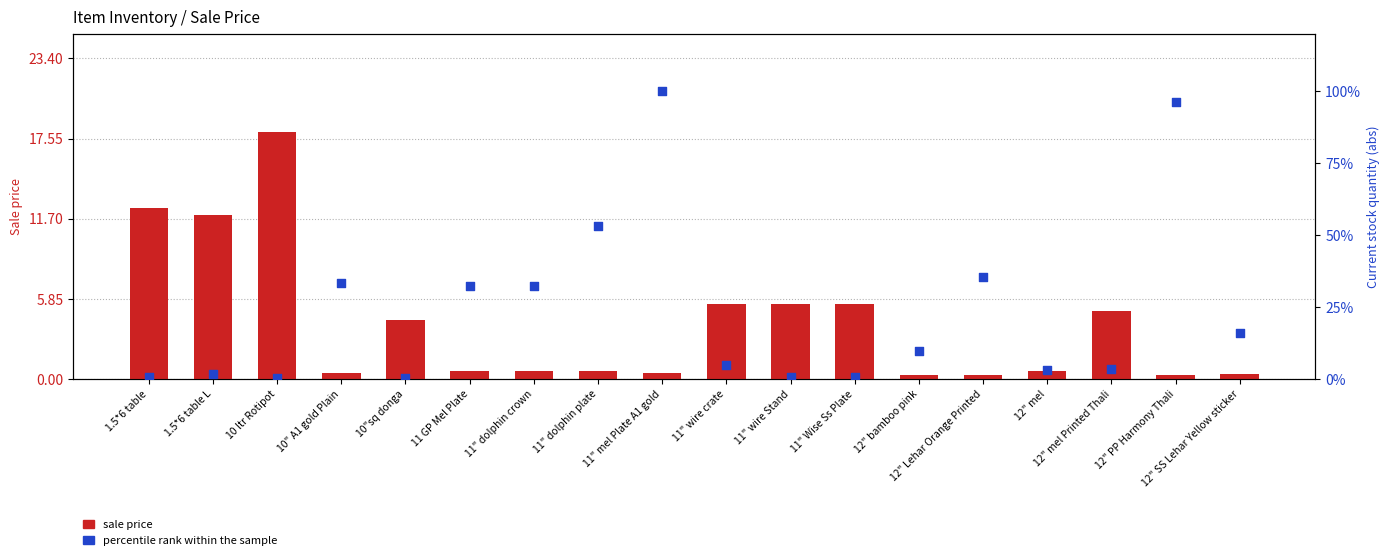

At which category is the sum across all series the highest?

11" mel Plate A1 gold